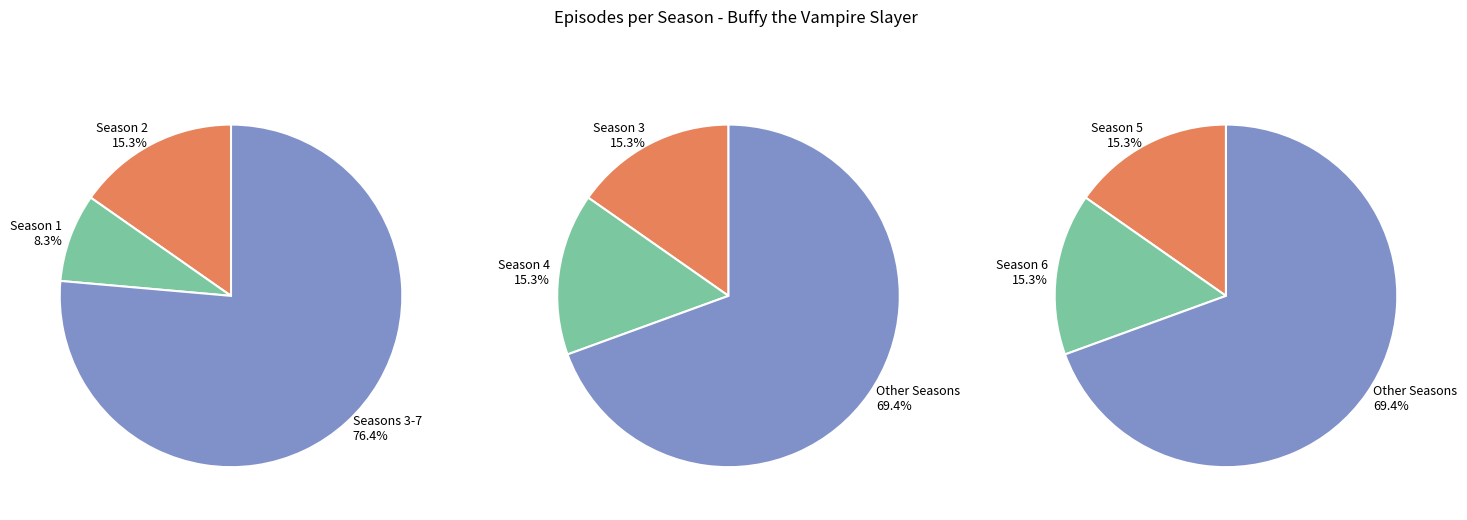

To the nearest percent, what portion does Season 5 represent?

15%